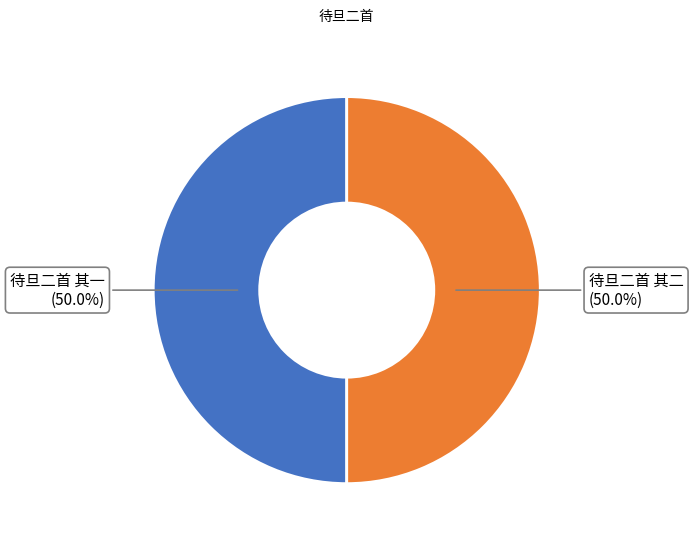

Approximately how many times larger is the value at 待旦二首 其二 compared to 待旦二首 其一?

1.0